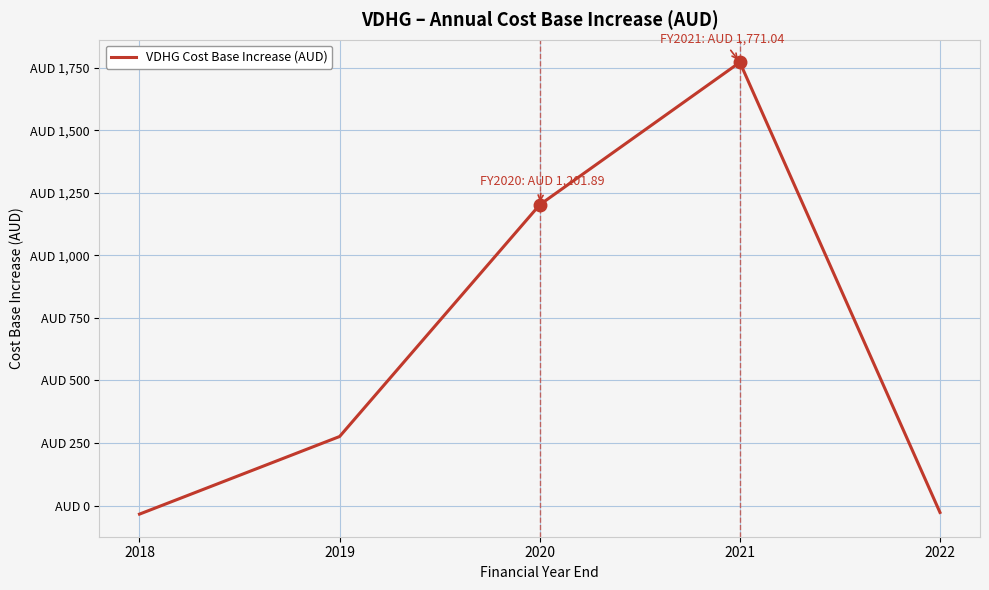

What is the difference between the maximum and minimum values?

1804.9